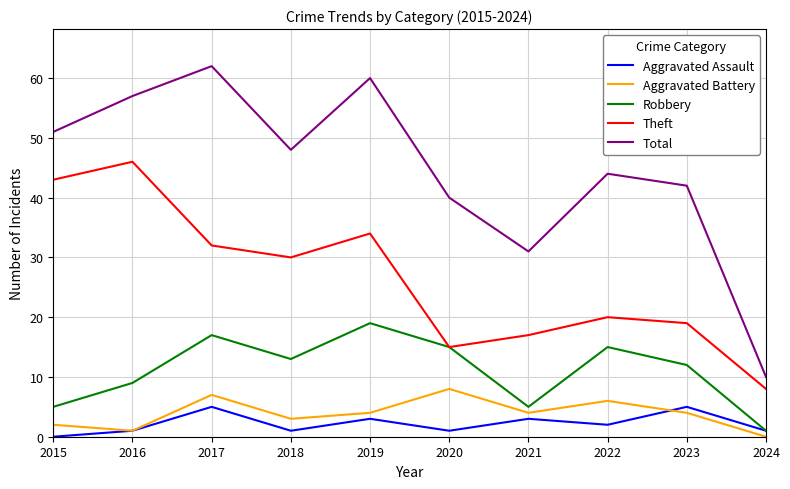

Is it true that Theft equals 25 at 2020?

False